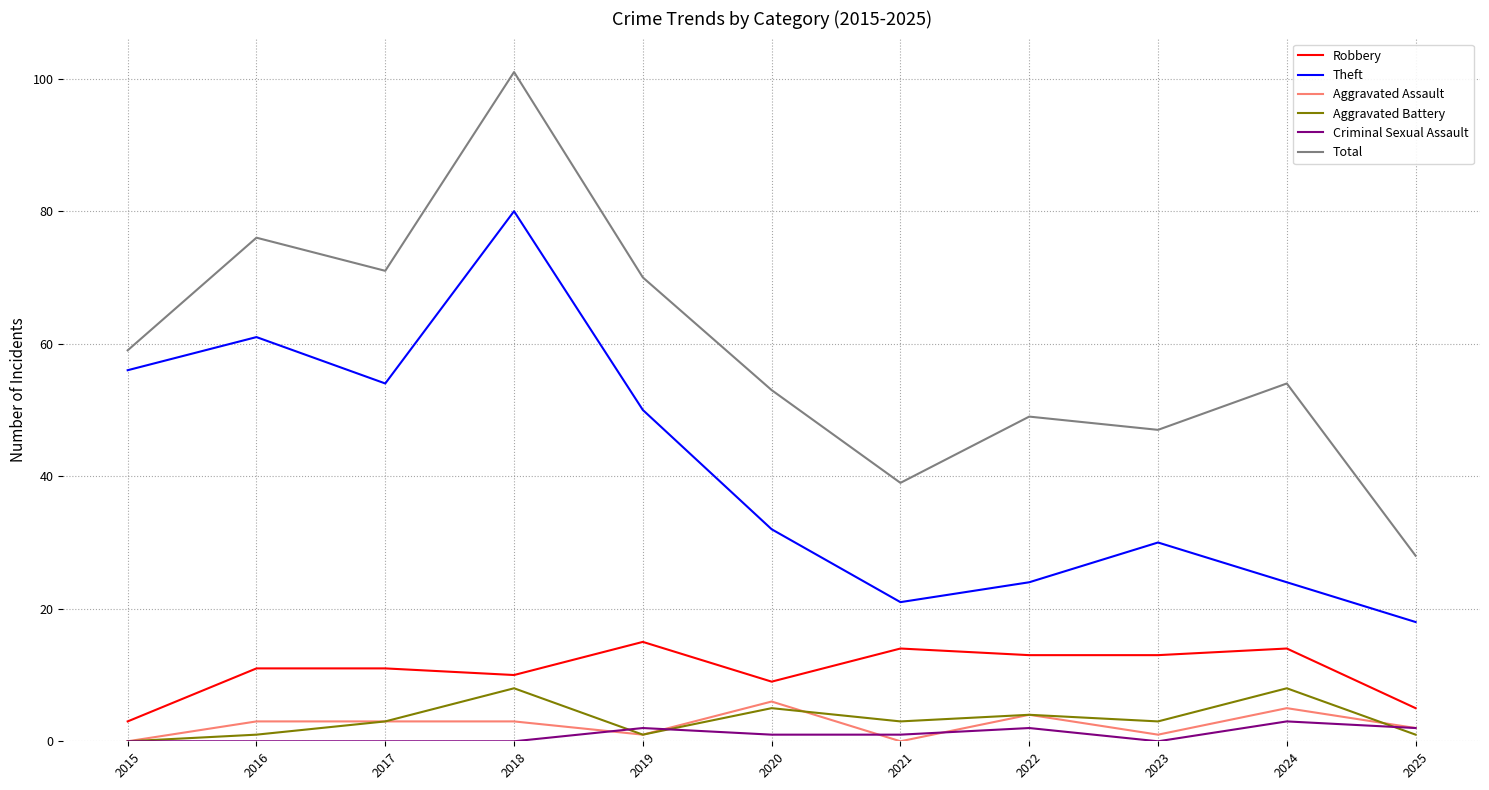

True or false: Robbery and Total cross at least once.

False